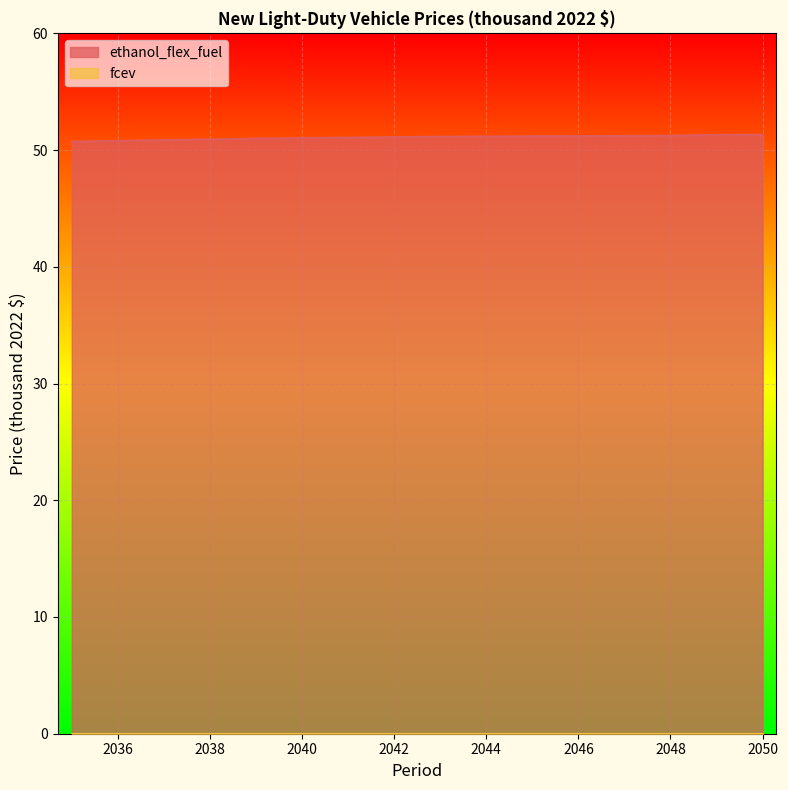

Between 2046 and 2037, which is larger?

2046